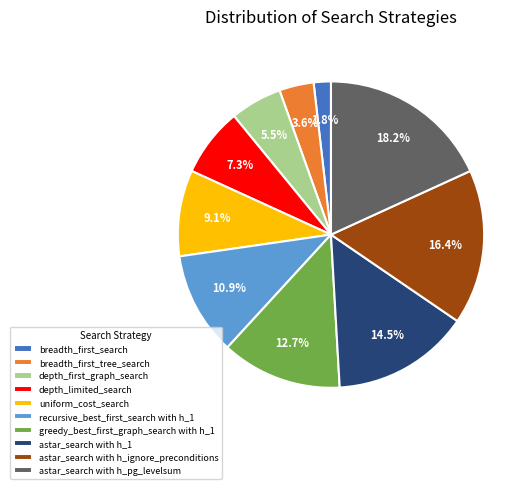

Combined, do recursive_best_first_search with h_1 and astar_search with h_ignore_preconditions account for over 50%?

No